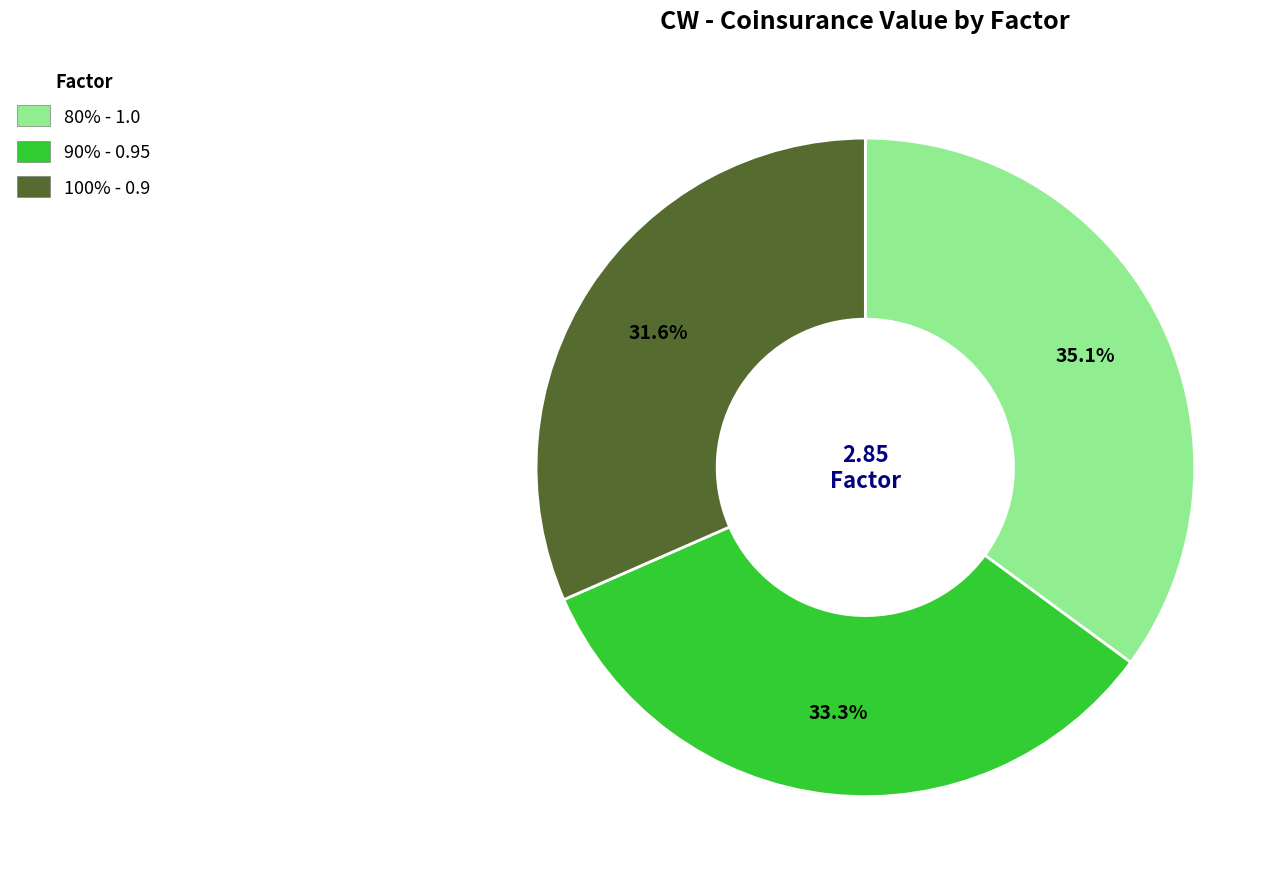

Does 100% represent more than half of the total?

No